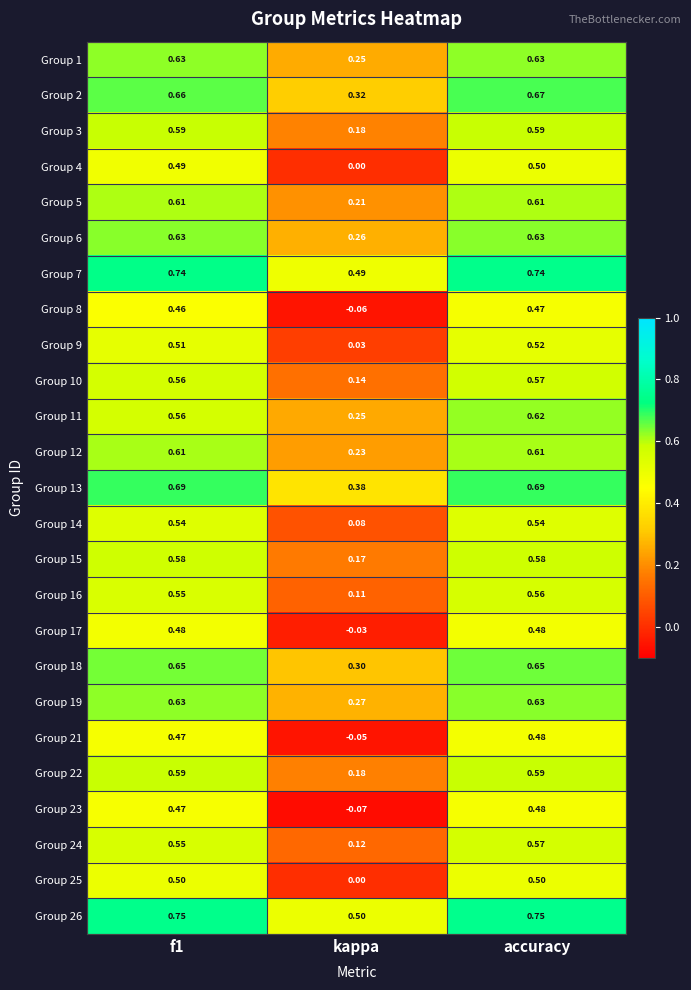

What is the total value across all series at f1?

14.5